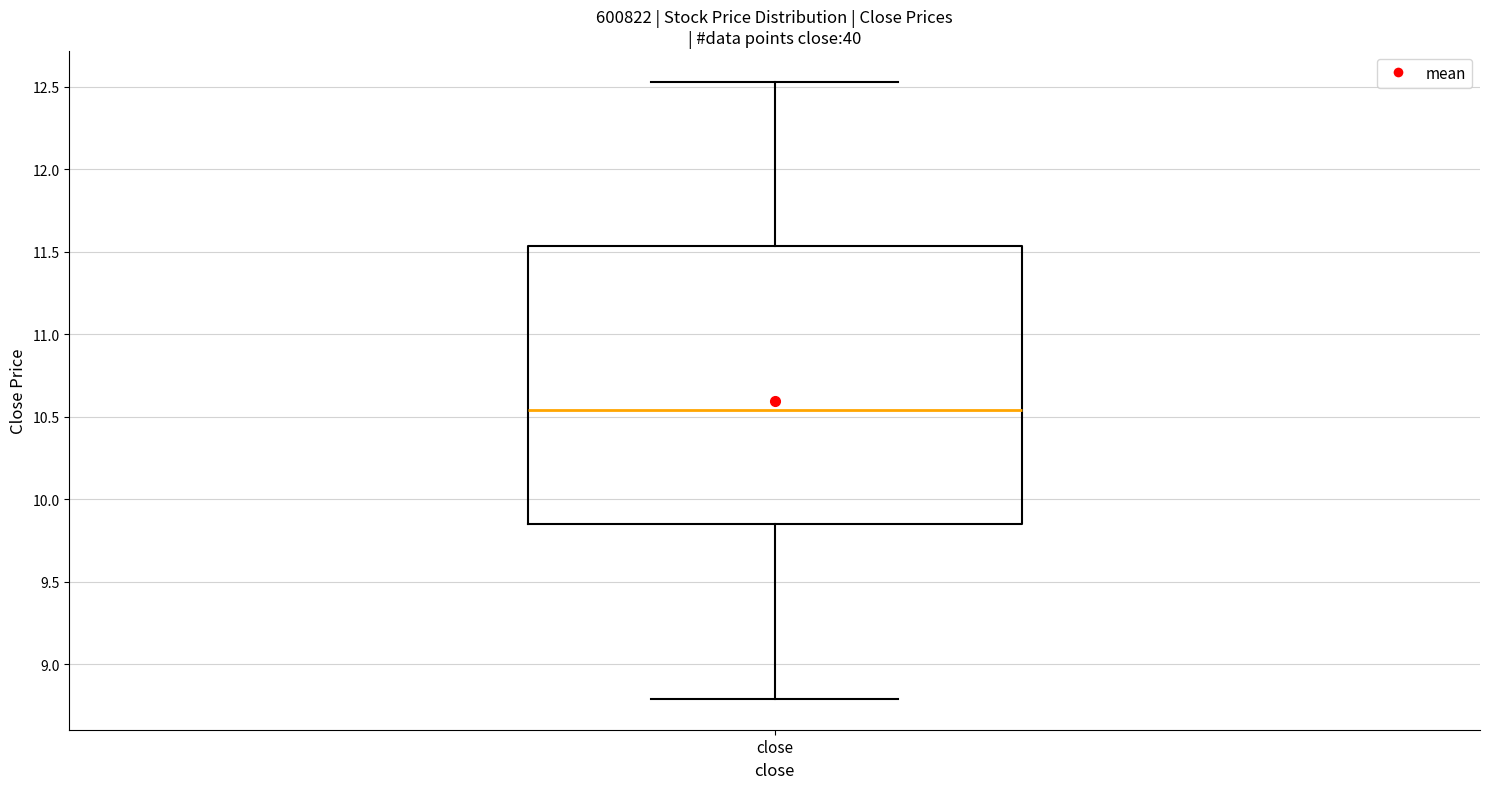

Transcribe this box plot: give where the median line is, the range the box spans, and where the two whiskers end, as read against the y-axis. The values are not printed on the chart, so give them approximately, as read against the axis.

median 10.55, box 9.85 to 11.55, whiskers 8.80 to 12.55